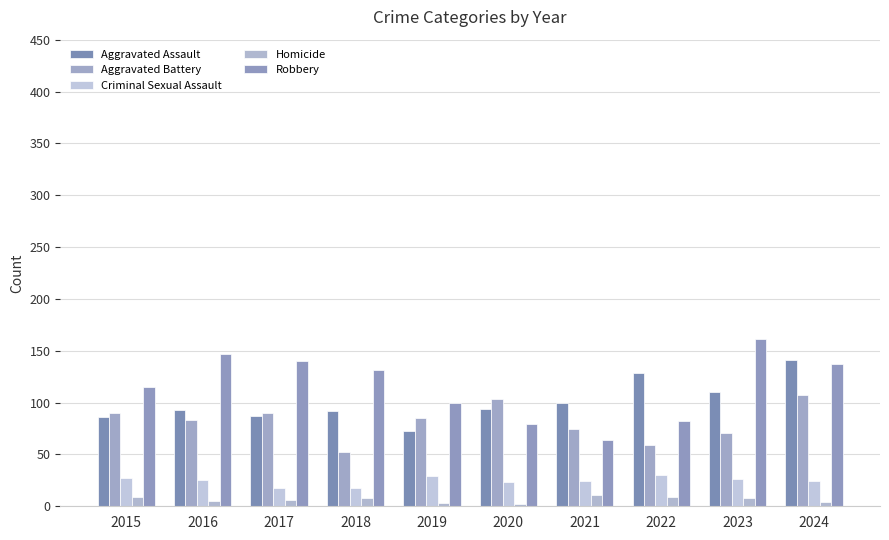

At how many categories does at least one series exceed 83?

10